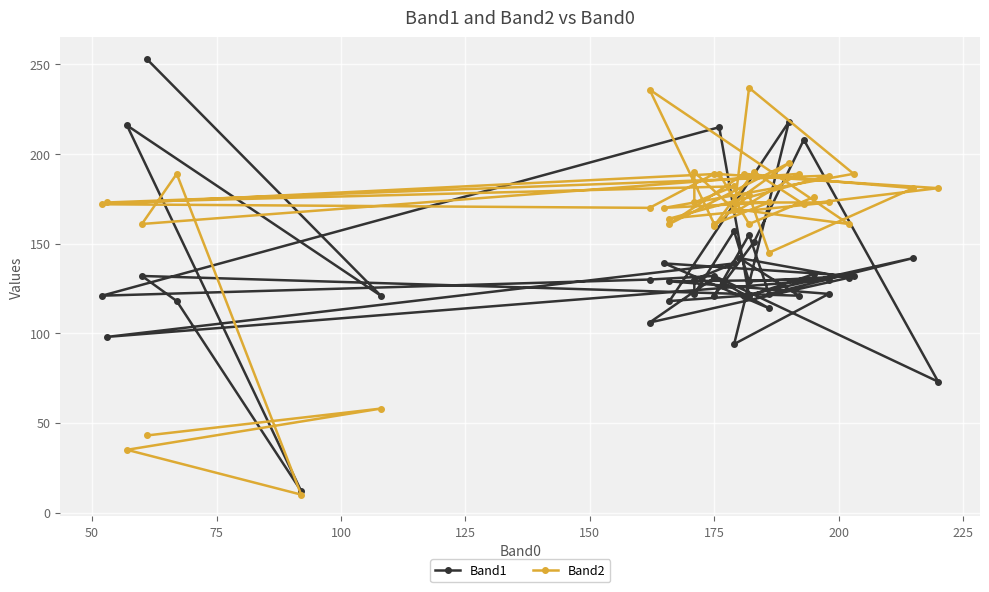

Is the value of Band1 at 50 greater than the value of Band2 at 25?

Yes